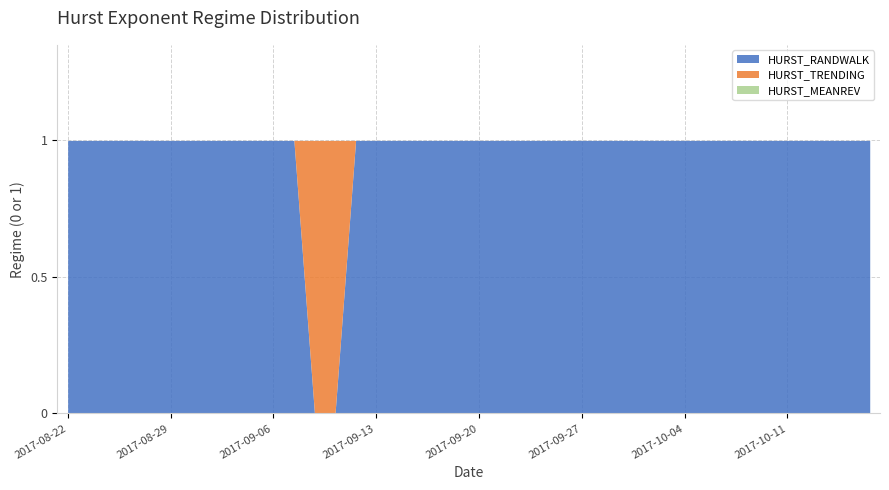

Rank the series at 2017-10-04 from lowest to highest value.

HURST_MEANREV, HURST_TRENDING, HURST_RANDWALK